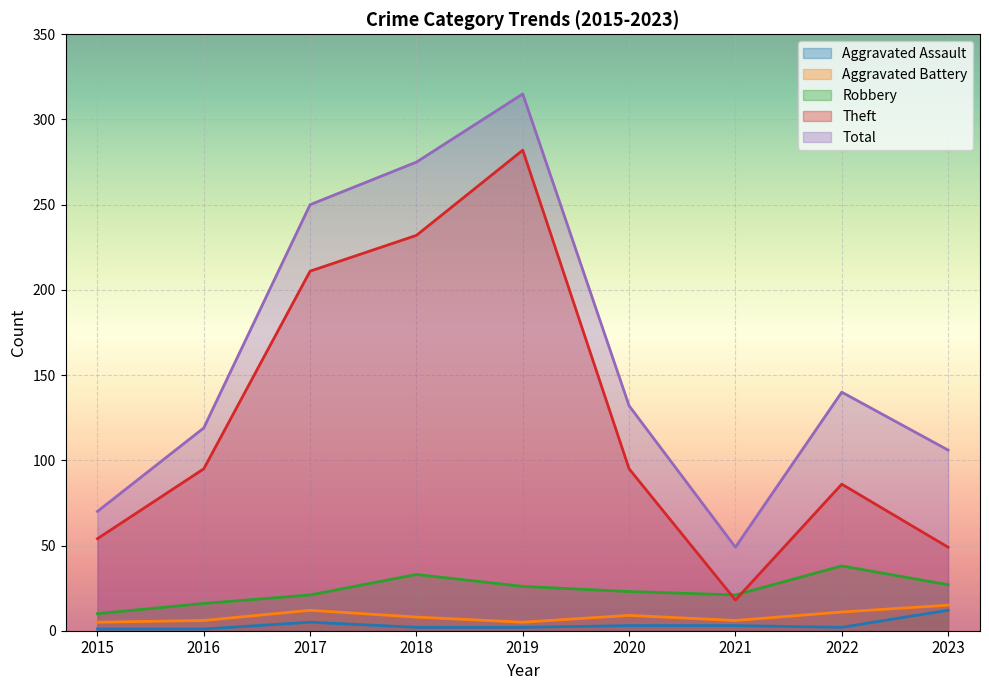

At how many categories does at least one series exceed 246?

3